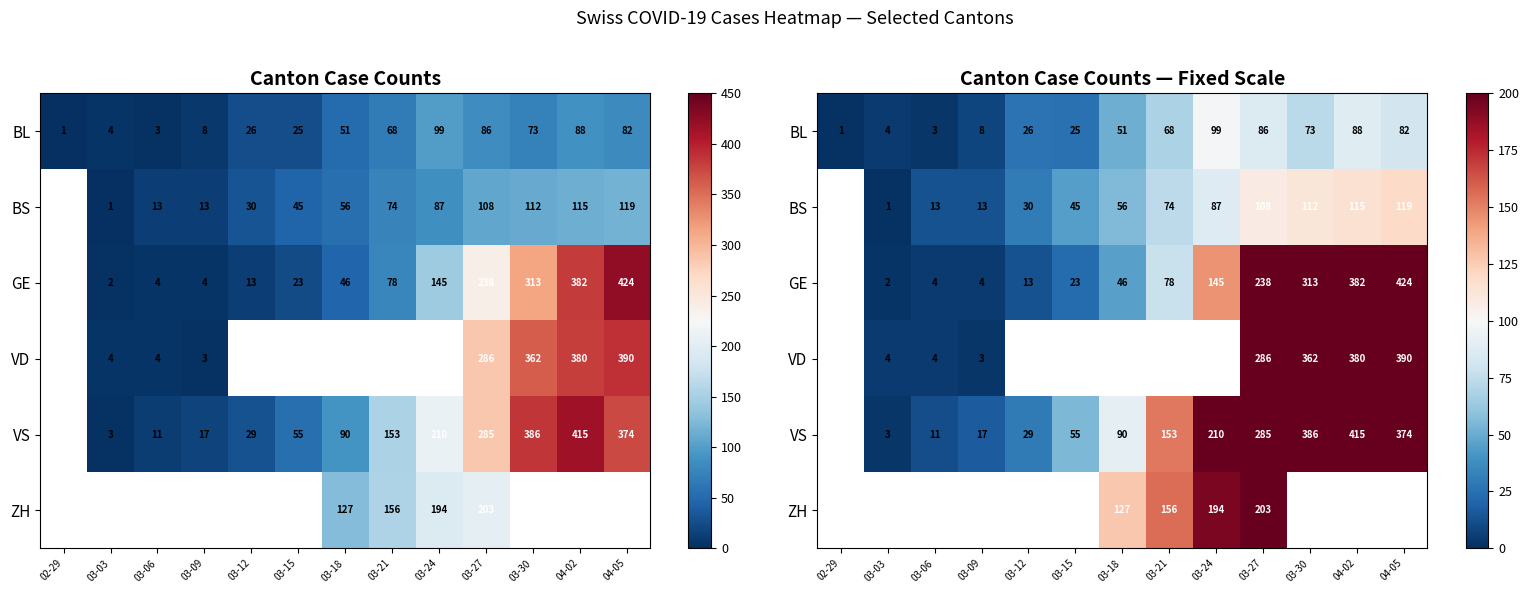

Is it true that BL equals 86.0 at 03-27?

True